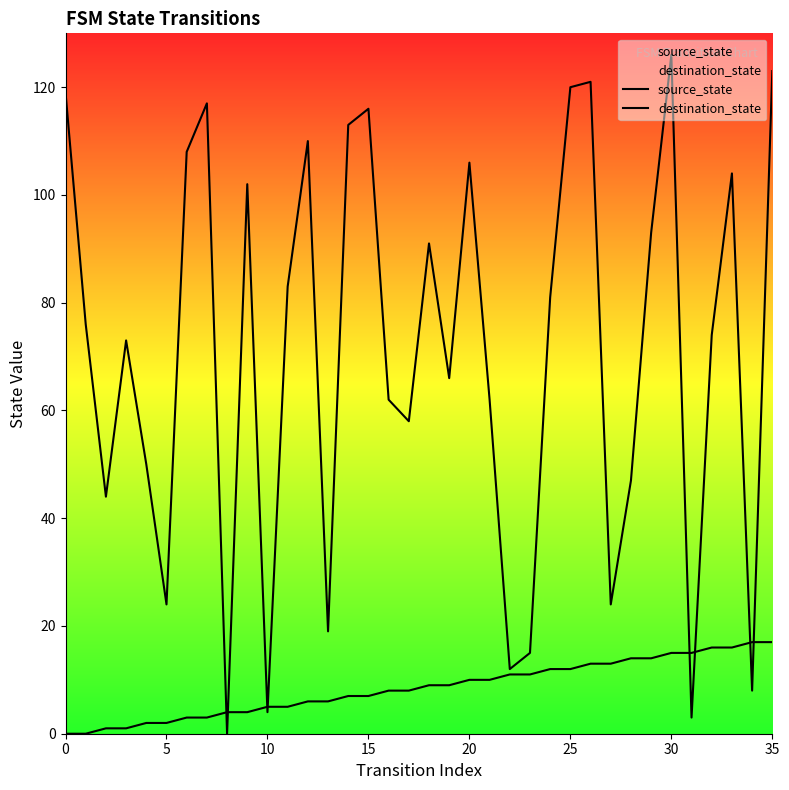

The value of destination_state at 21 is 62. True or false?

True